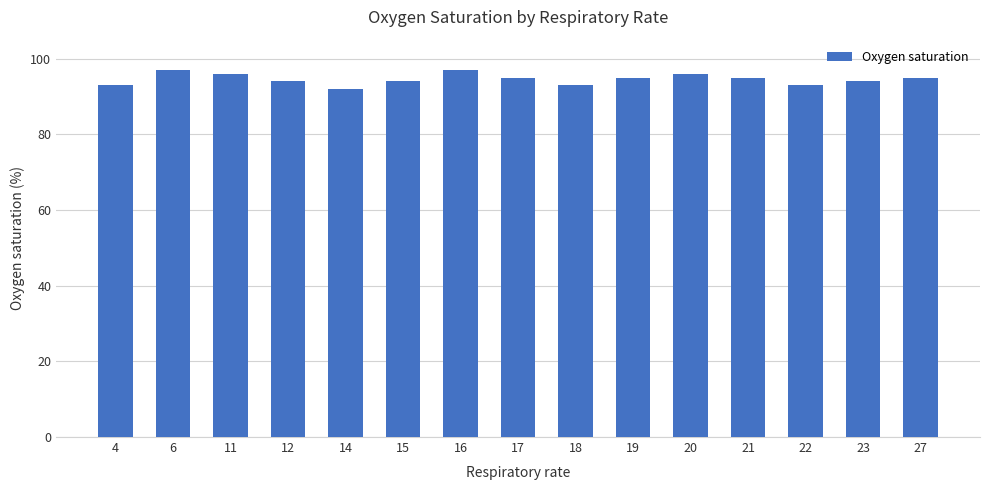

What is the sum of all values?

1419